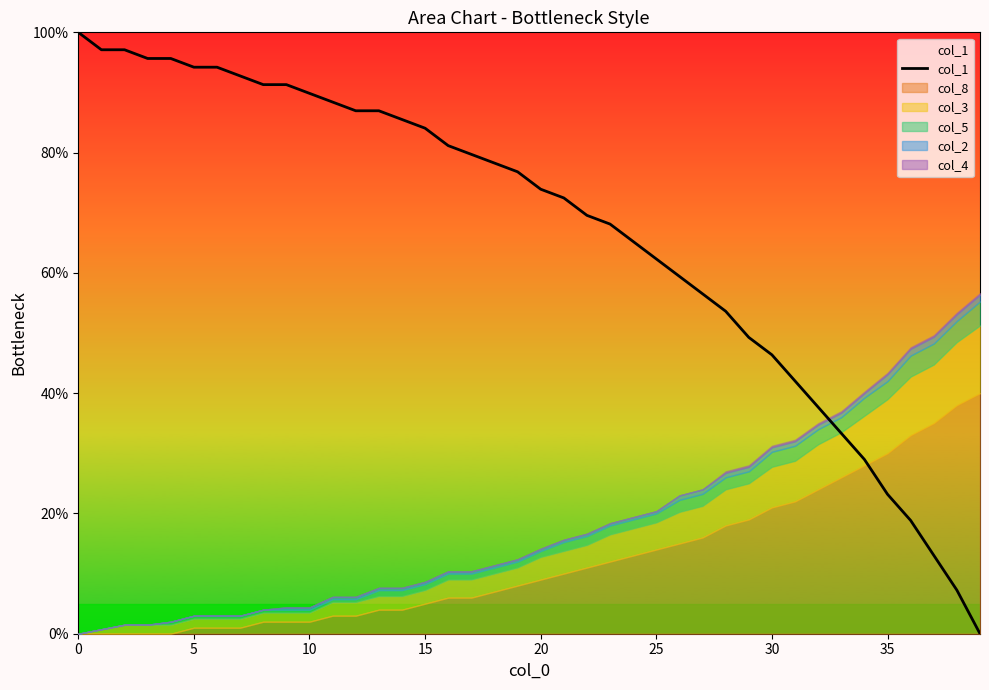

How many positive values are there?

39